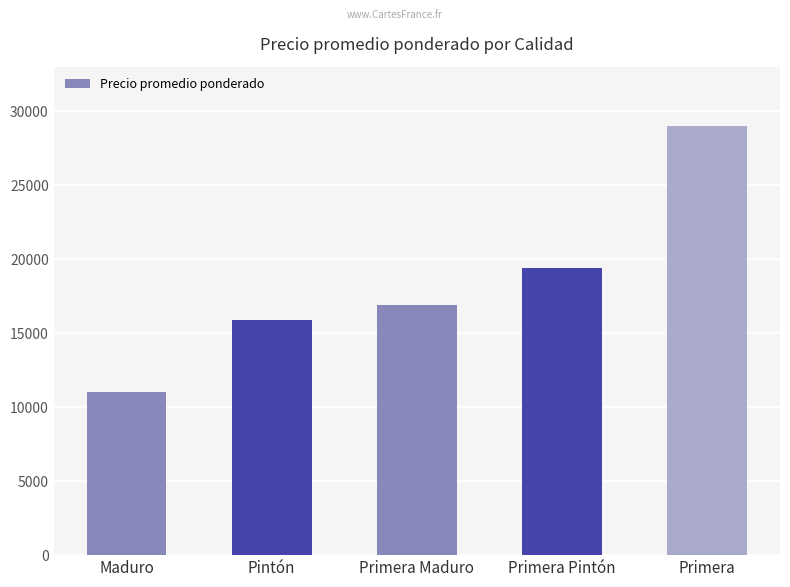

Between Primera Pintón and Maduro, which is larger?

Primera Pintón